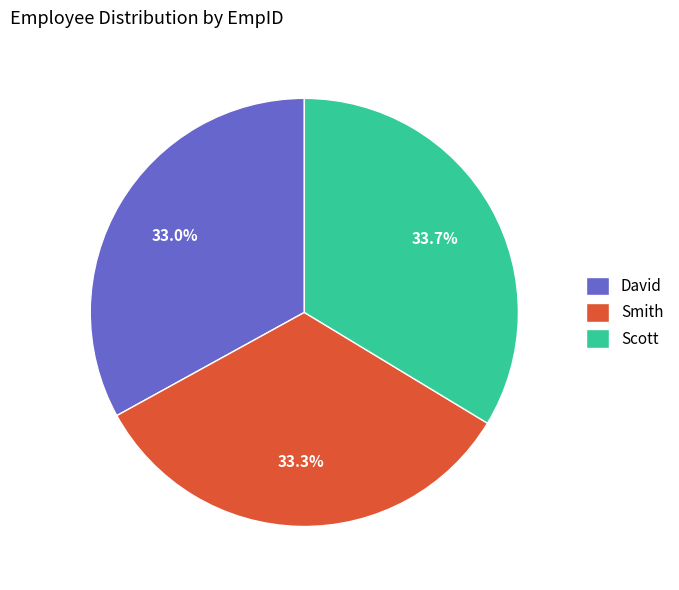

The Smith slice represents 33% of the pie. True or false?

True